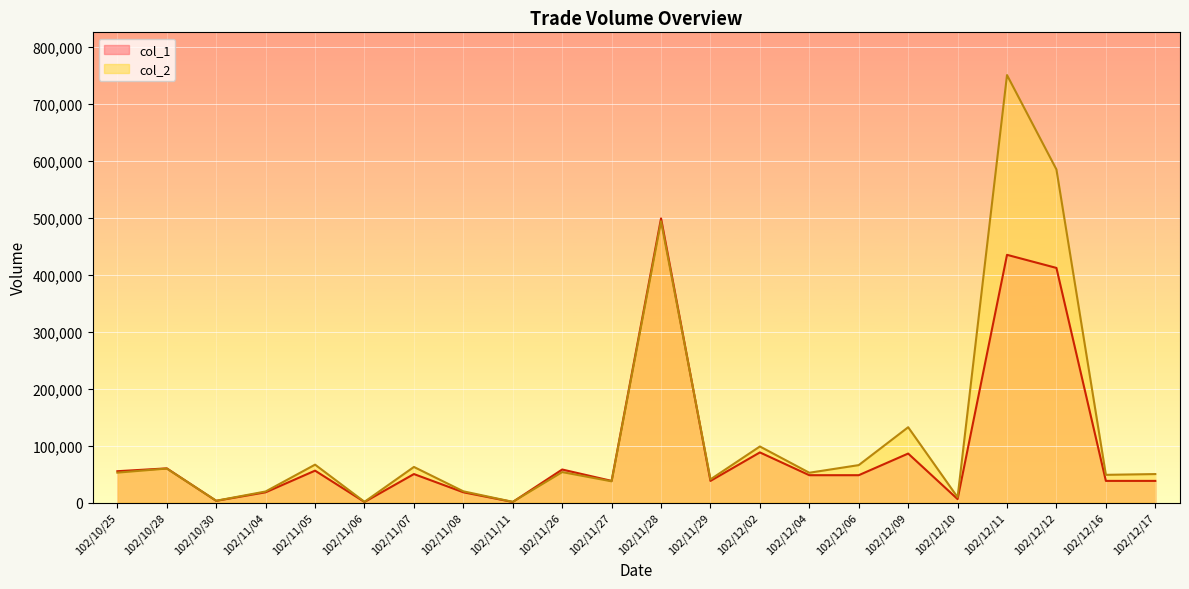

Reading right to left, list all the values displayed in this chart.

col_1: 38000	38000	412000	435000	6000	86000	48000	48000	88000	38000	499000	38000	58000	1000	18000	50000	1000	56000	18000	3000	60000	55000
col_2: 49980	48640	584880	750670	9300	132240	65720	52300	98440	40660	494010	37240	53440	1200	19700	62500	1260	66530	19410	3120	59670	52500